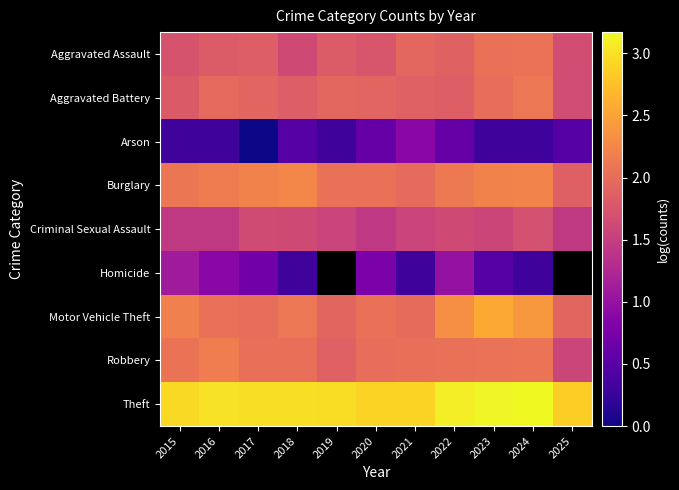

What value does the Aggravated Assault series have at 2020?

1.7